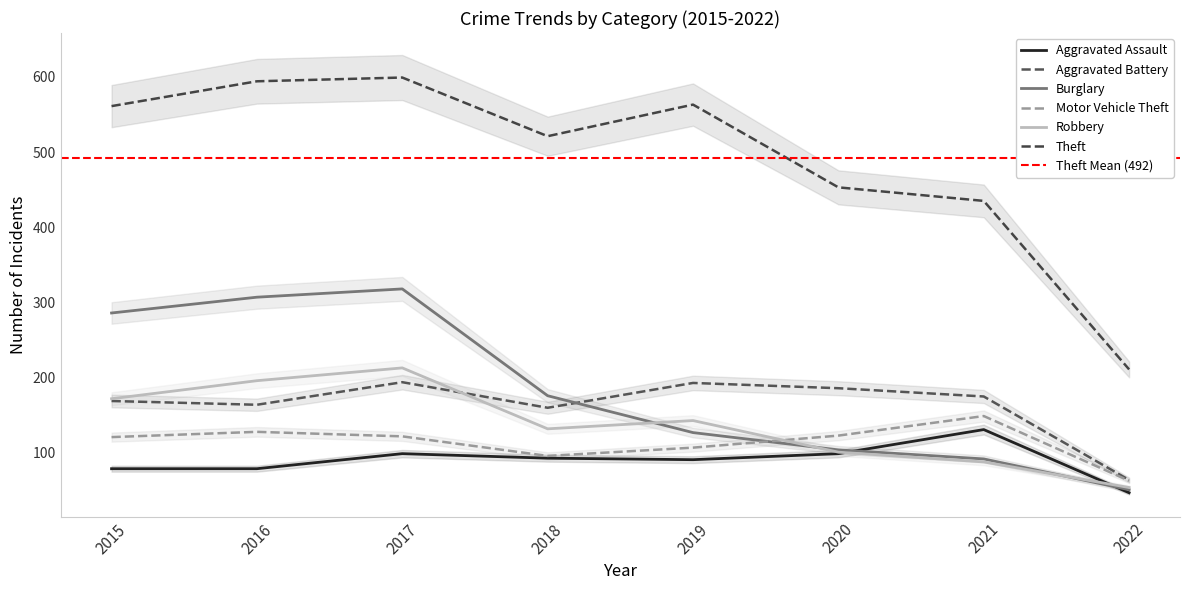

Between which two adjacent categories do Motor Vehicle Theft and Robbery first intersect?

2019 and 2020